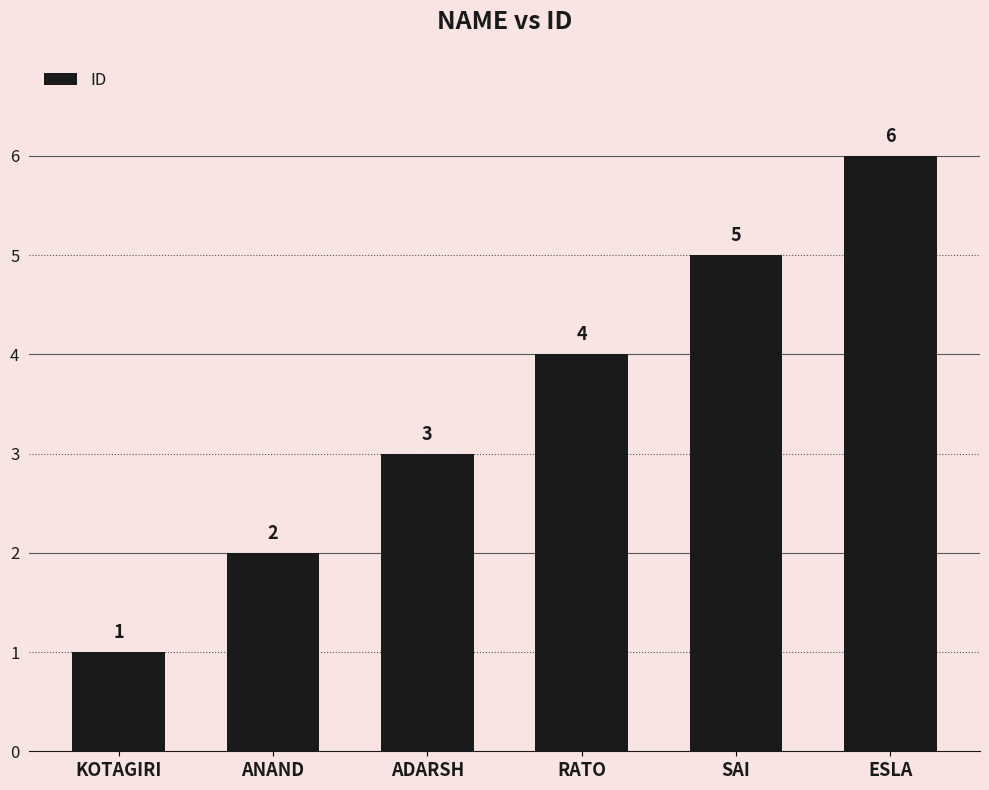

What is the change in value from KOTAGIRI to ADARSH?

+2